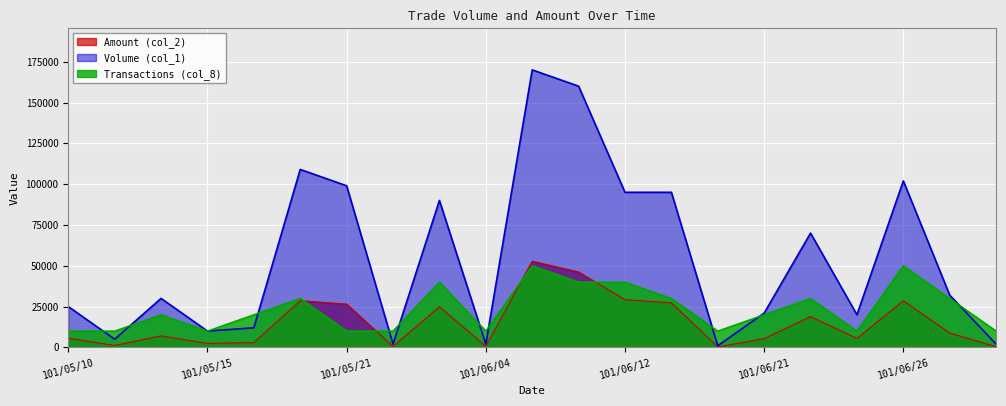

Which series has the largest total across all categories?

Volume (col_1)